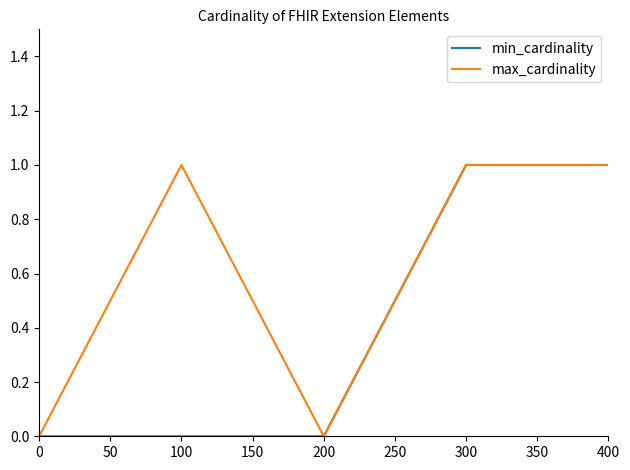

The value of min_cardinality at 0 is 0. True or false?

True